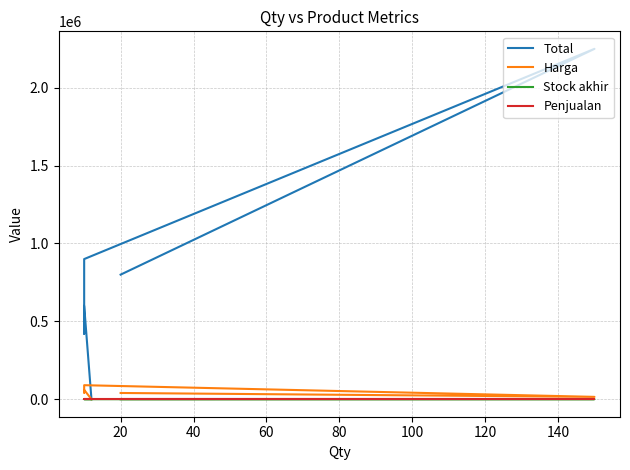

What are all the series names shown in the legend?

Total, Harga, Stock akhir, Penjualan